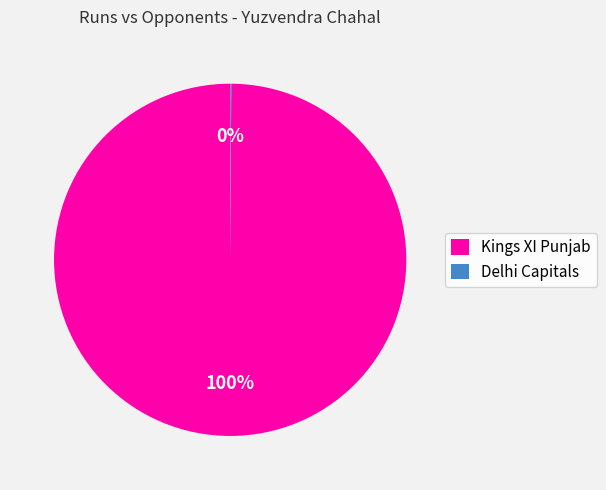

Which slice represents more than half of the pie?

Kings XI Punjab